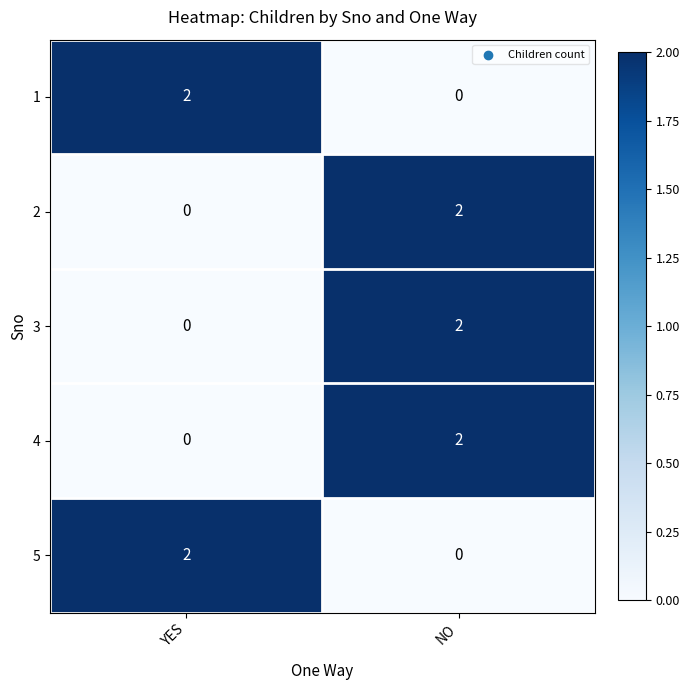

The value of 1 at NO is -1. True or false?

False